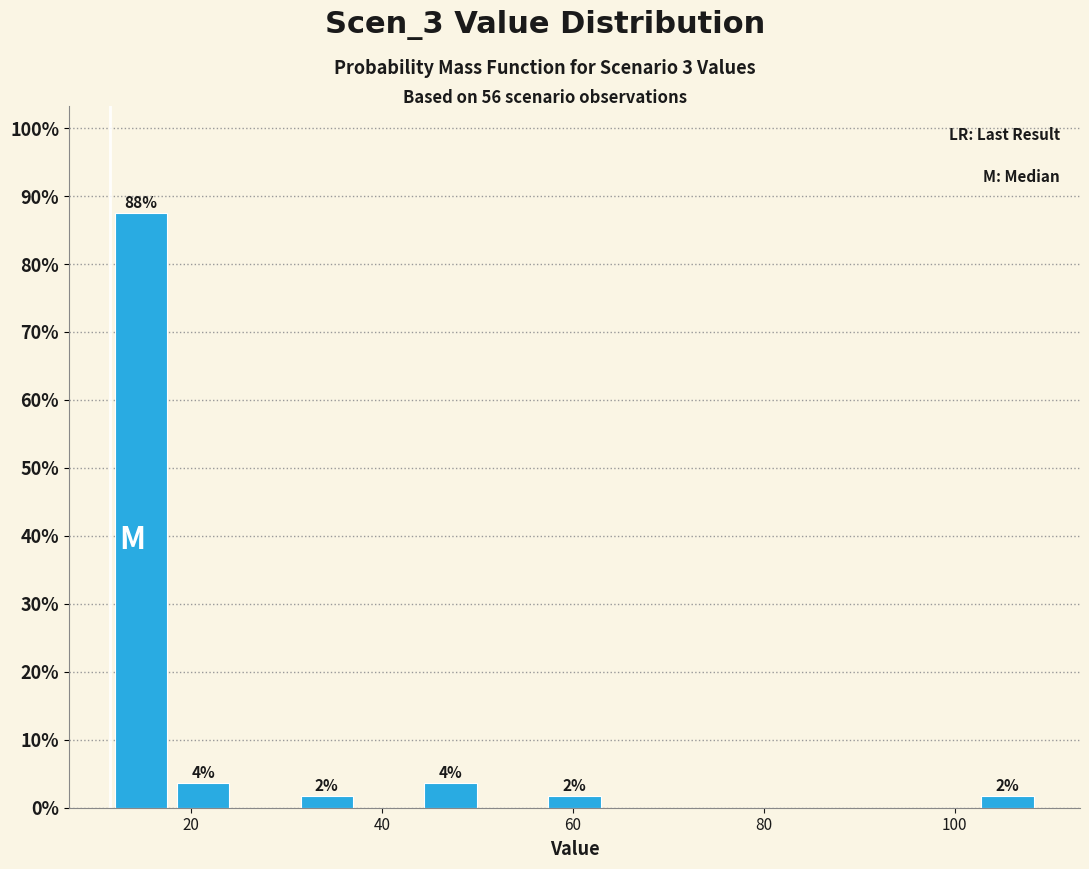

Around what value on the x-axis is the tallest bar? Give the approximate position of its centre, as read against the axis.

14